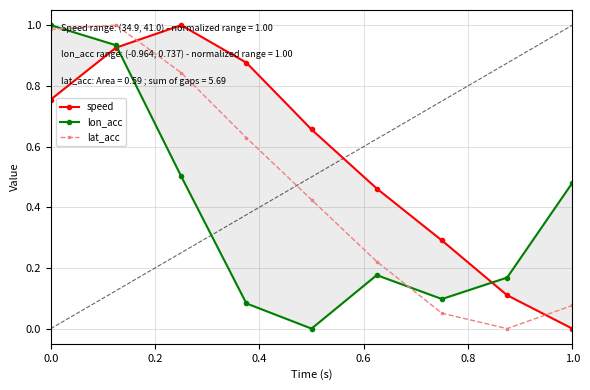

What is the value of the speed point at the 1st from the left?

0.8